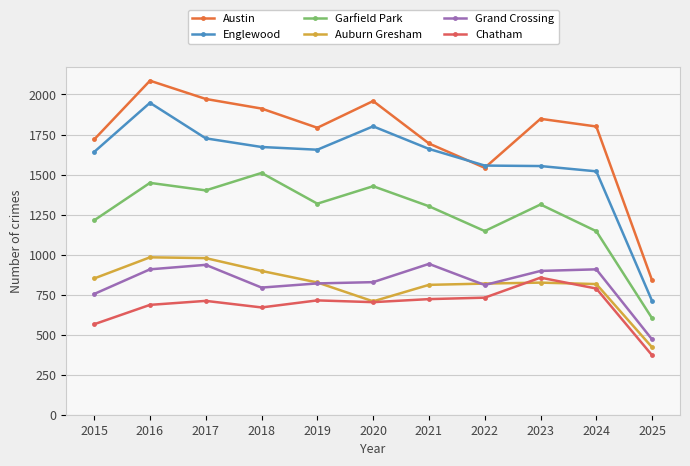

True or false: Englewood and Auburn Gresham cross at least once.

False